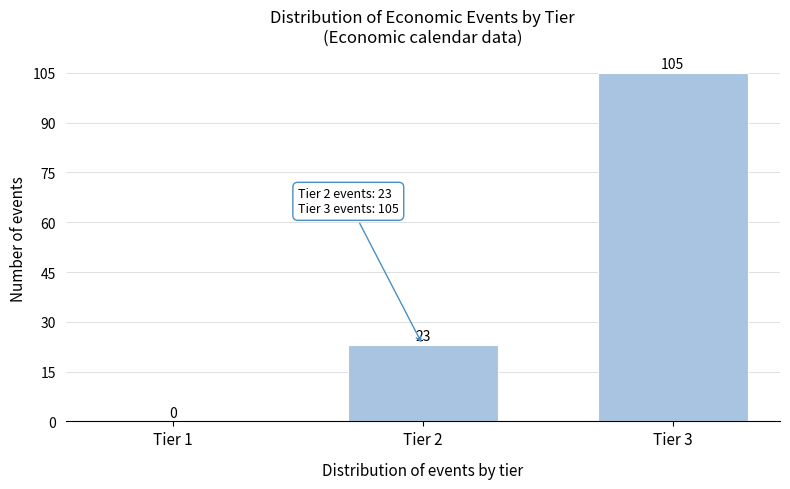

Reading right to left, transcribe all the data shown in this chart.

Tier 3=105	Tier 2=23	Tier 1=0